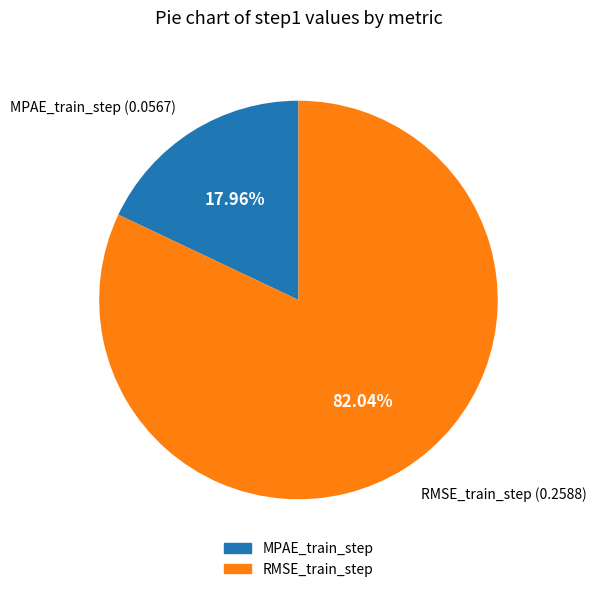

To the nearest percent, what is the combined percentage of MPAE_train_step and RMSE_train_step?

100%